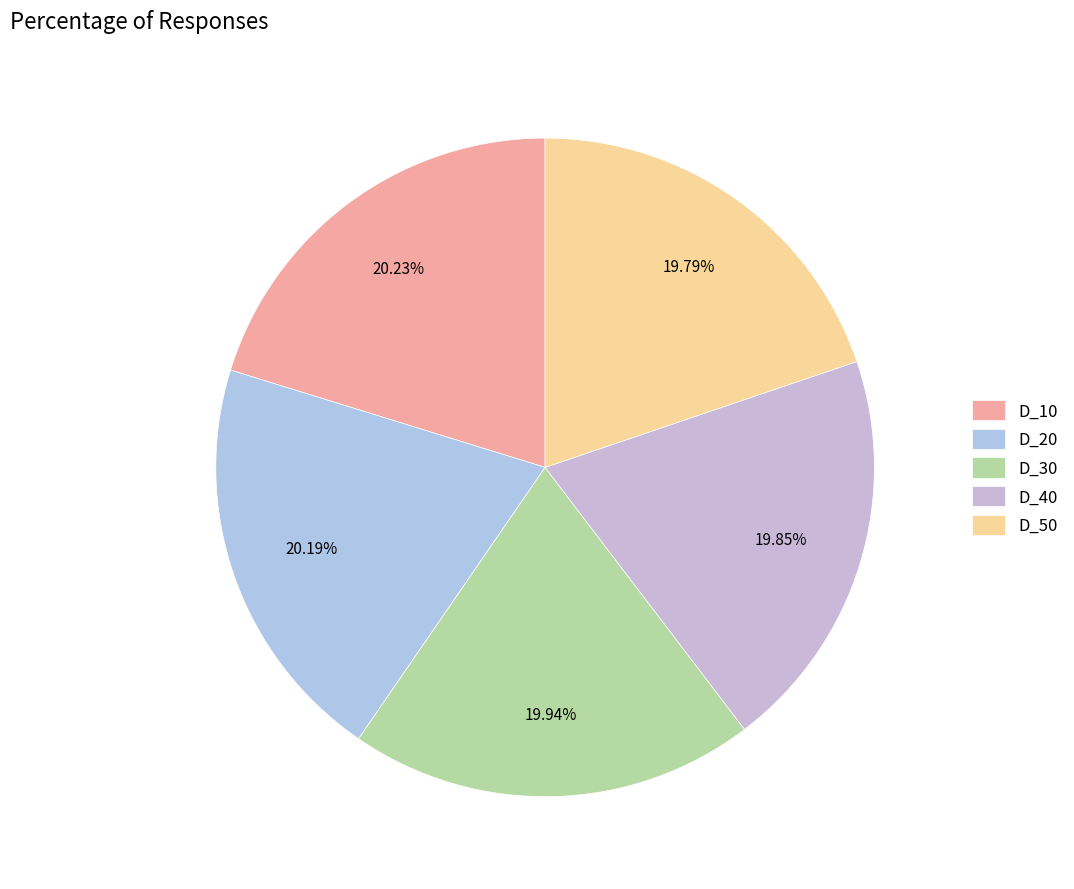

How many segments does this pie chart have?

5